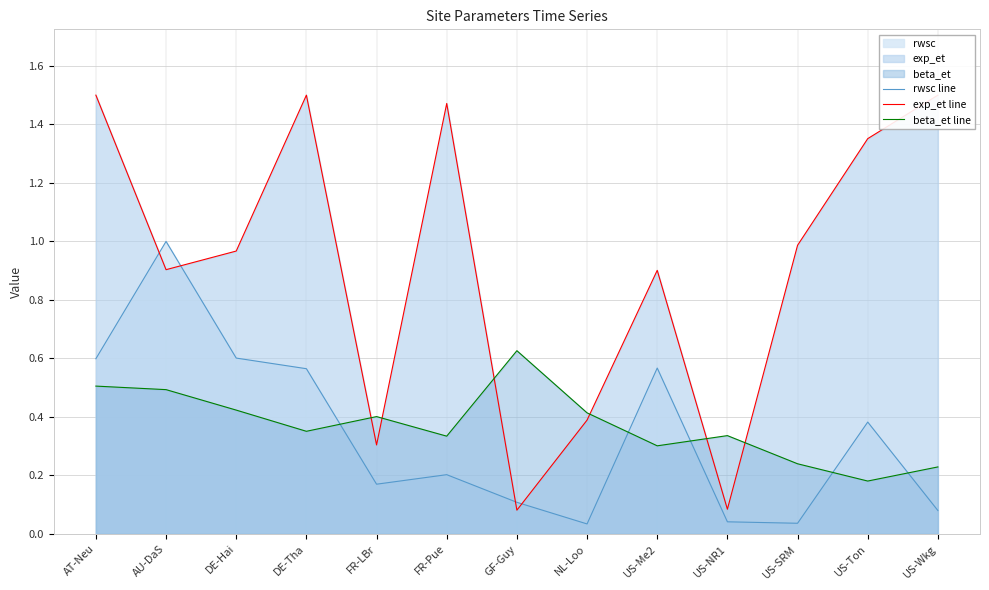

What is the label of the 7th point from the left?

GF-Guy